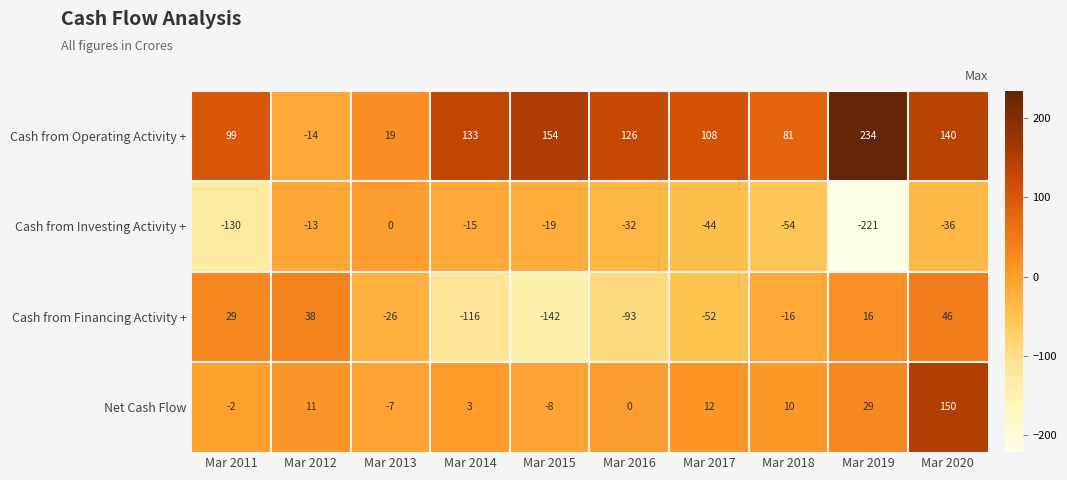

What is the spread (max minus min) of values at Mar 2011?

229